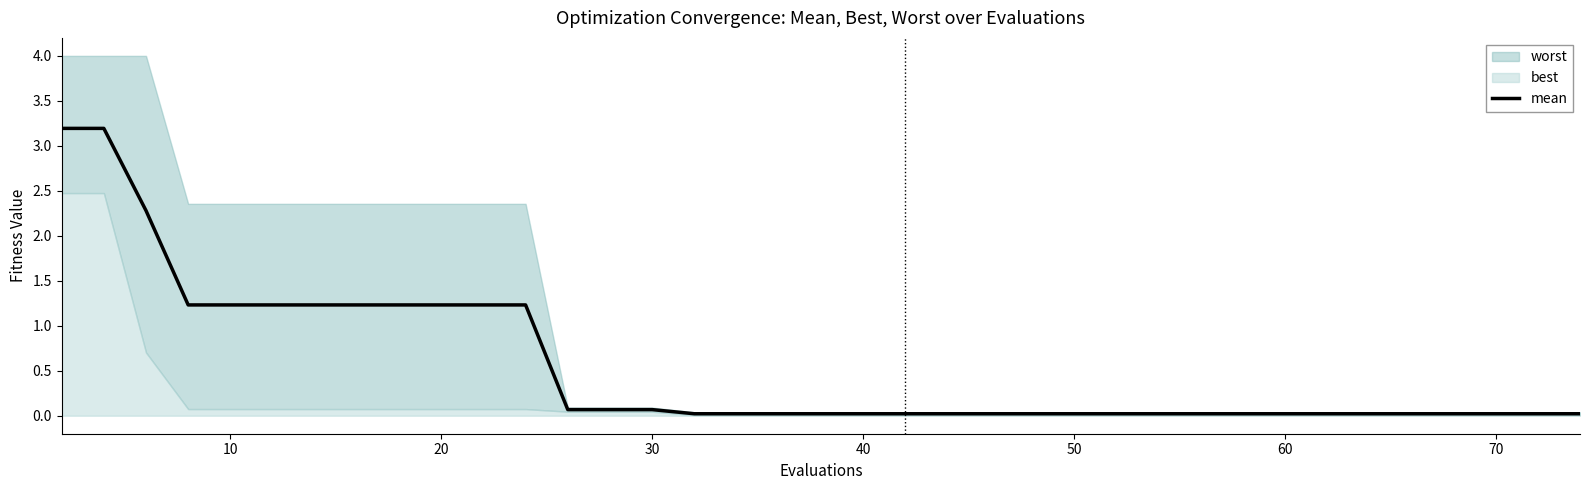

What is the maximum value for mean?

3.2